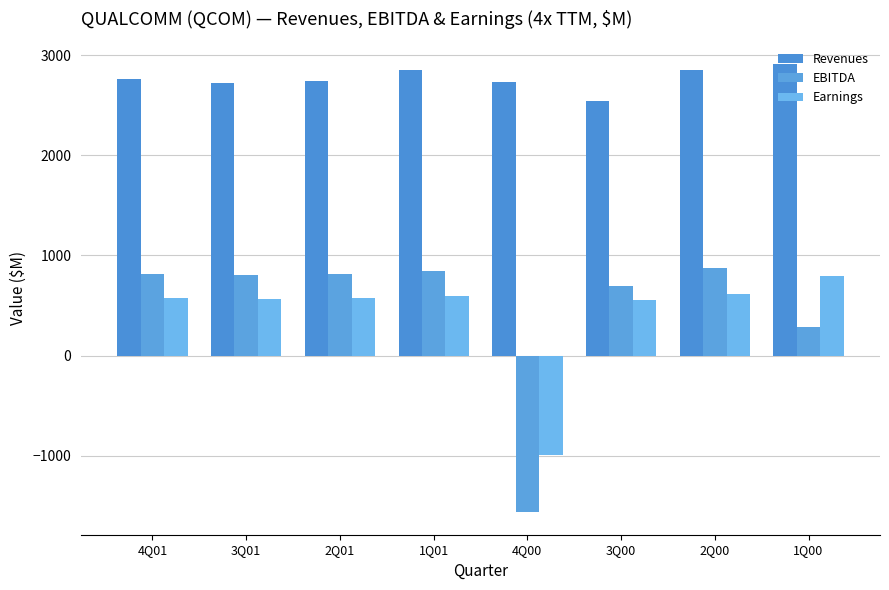

At which label is Earnings closest to -98?

3Q00